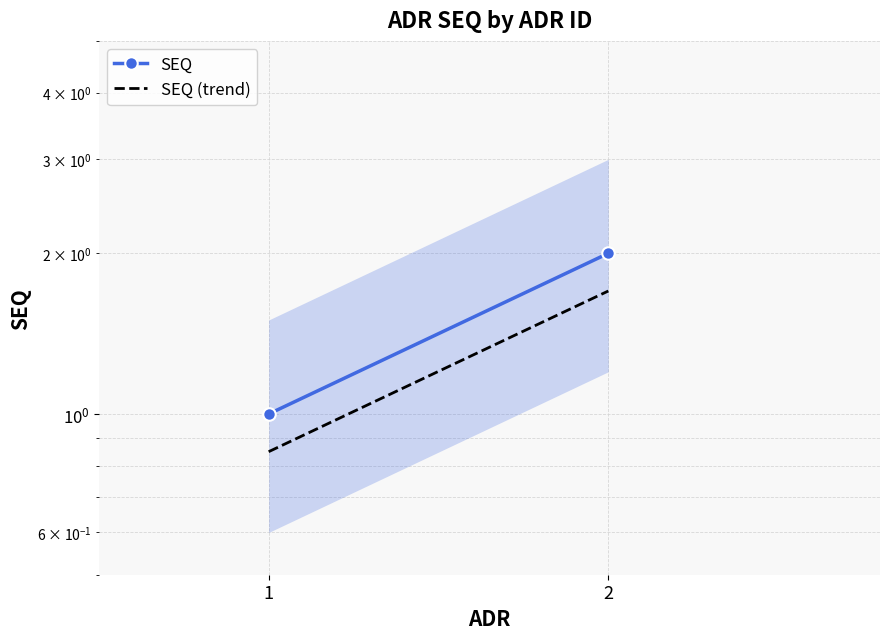

Reading left to right, list all the values displayed in this chart.

SEQ: 1.0	2.0
SEQ (trend): 0.8	1.7